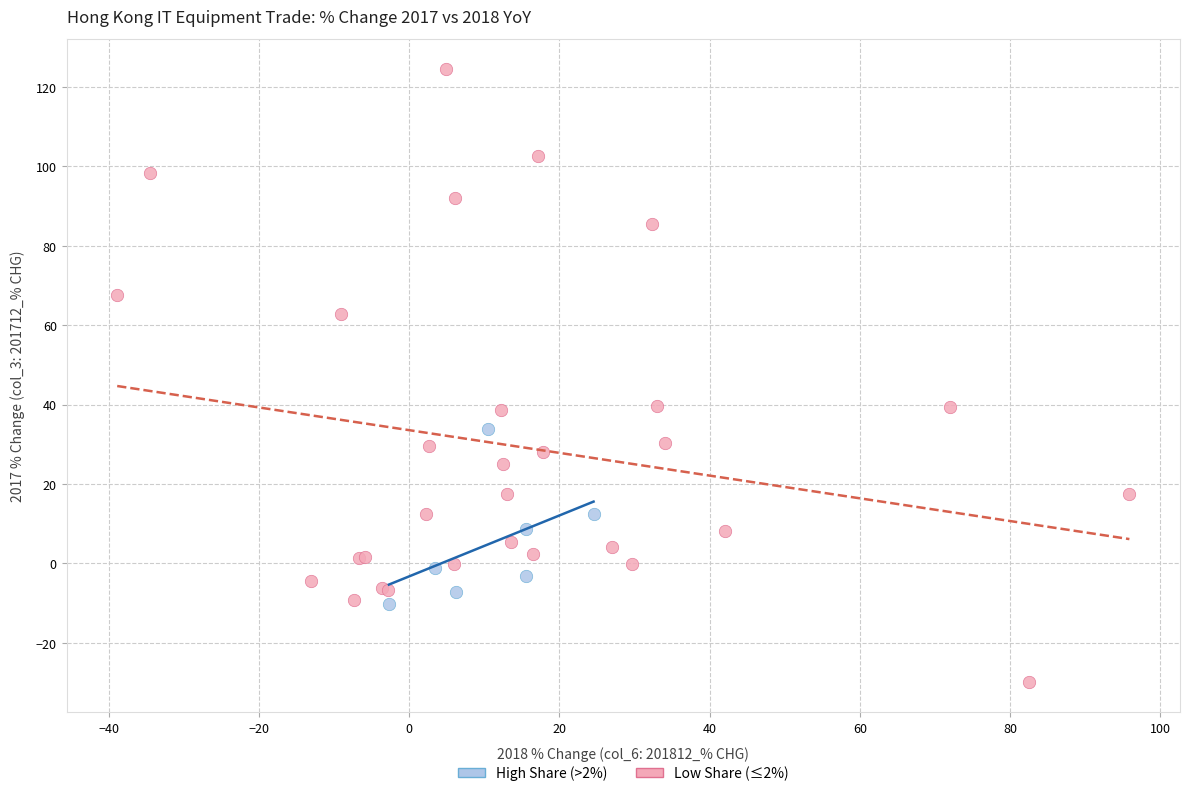

What are all the series names shown in the legend?

High Share (>2%), Low Share (≤2%)